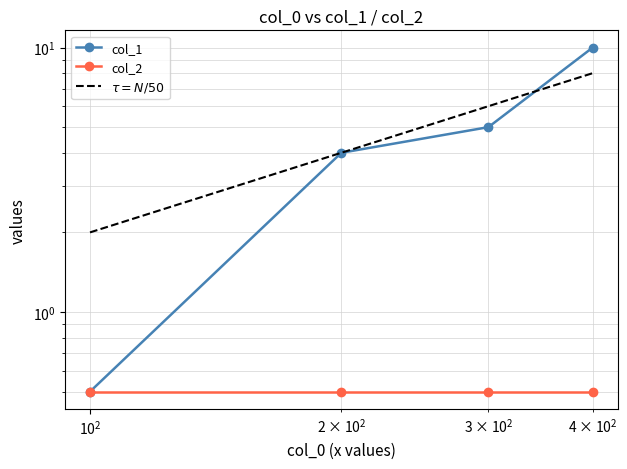

True or false: $\tau = N/50$ and col_2 cross at least once.

False